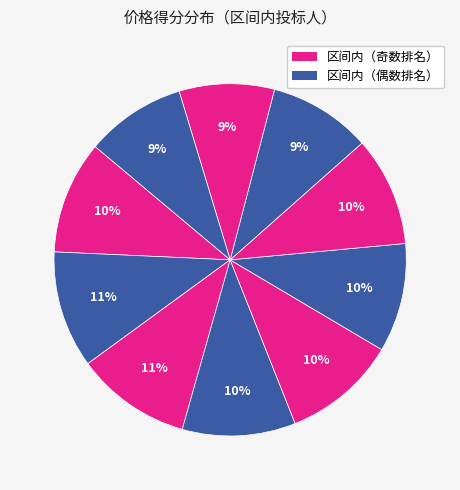

How many segments does this pie chart have?

10